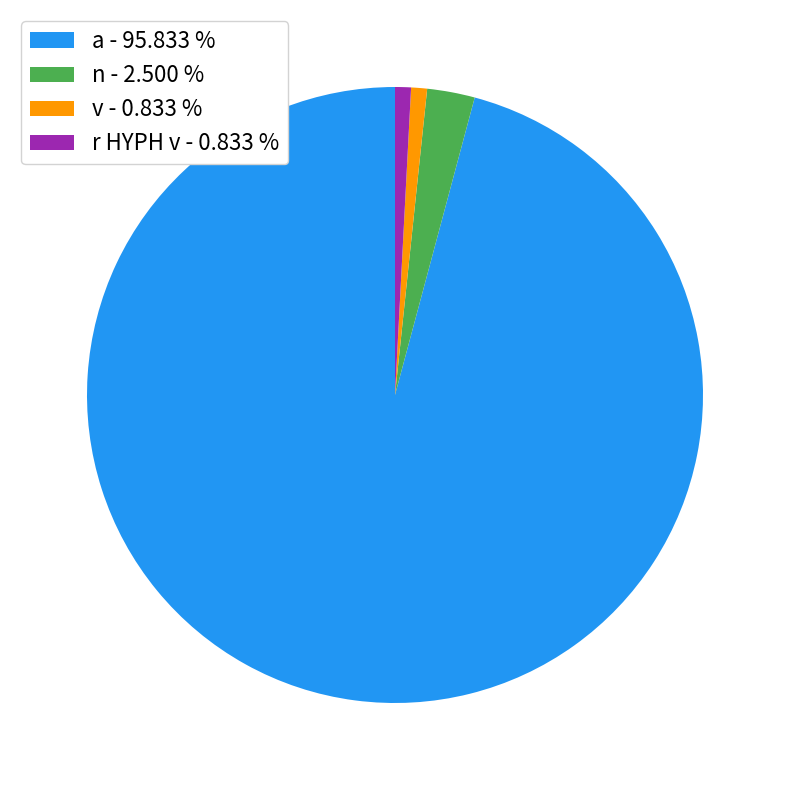

Is it true that r HYPH v is 1% of the pie?

True